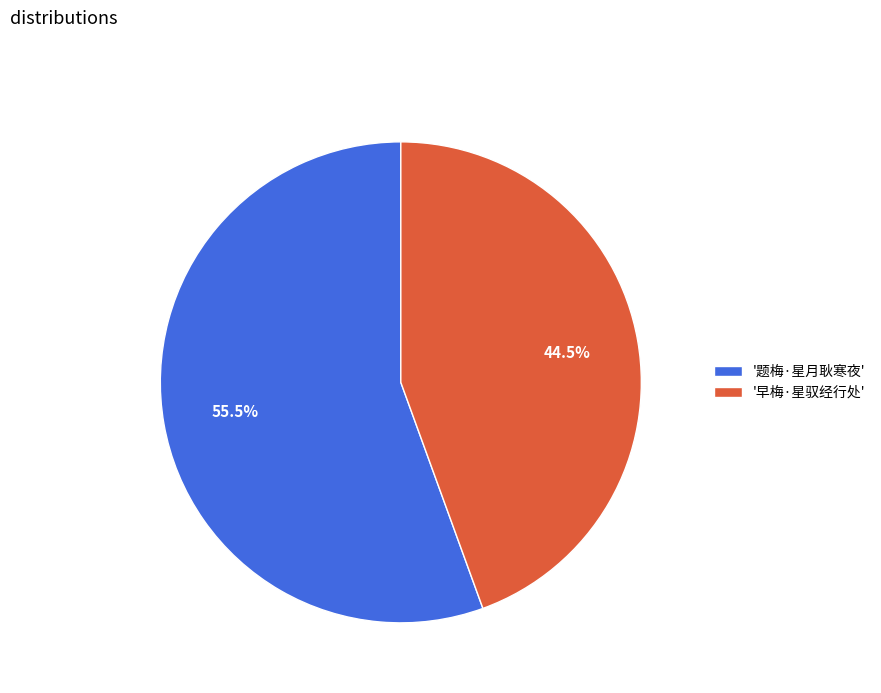

Combined, what portion of the pie is '早梅·星驭经行处' and '题梅·星月耿寒夜'?

100.0%